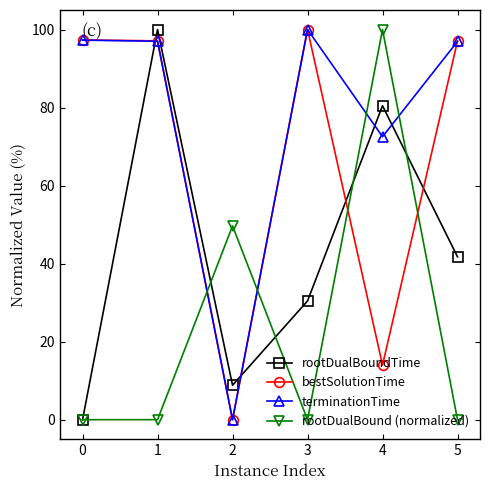

What is the difference between the maximum and second lowest values in the rootDualBoundTime series?

91.2